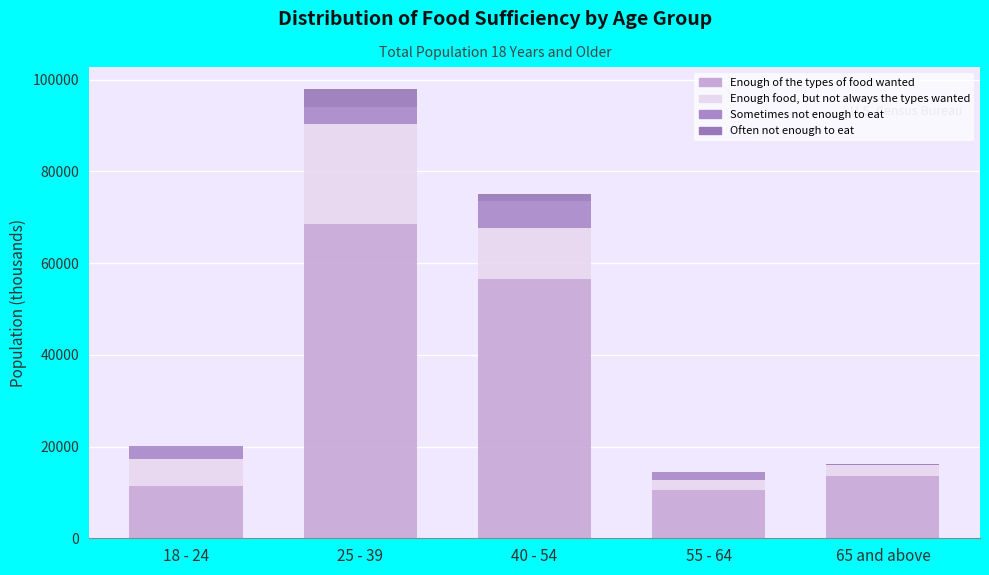

Rank the series at 65 and above from highest to lowest value.

Enough of the types of food wanted, Enough food, but not always the types wanted, Often not enough to eat, Sometimes not enough to eat